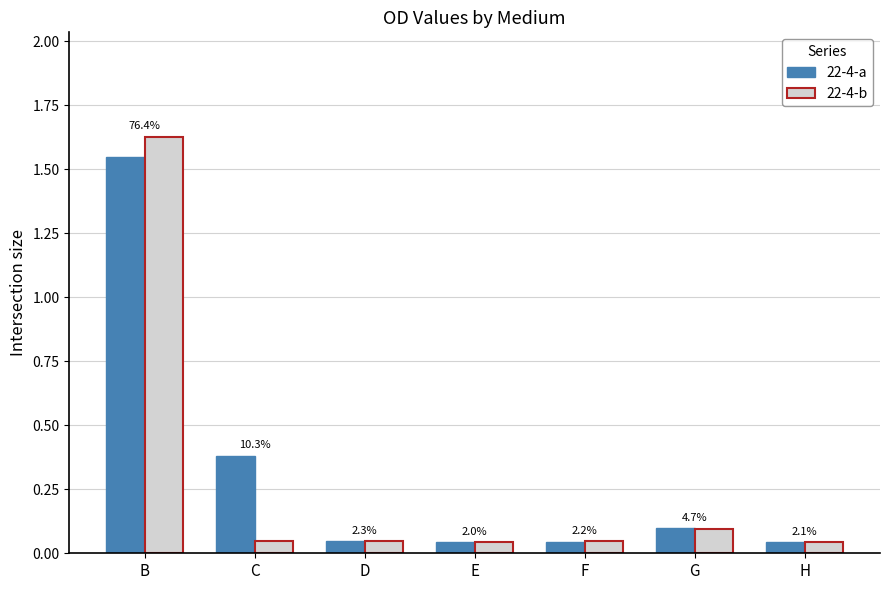

What are all the series names shown in the legend?

22-4-a, 22-4-b